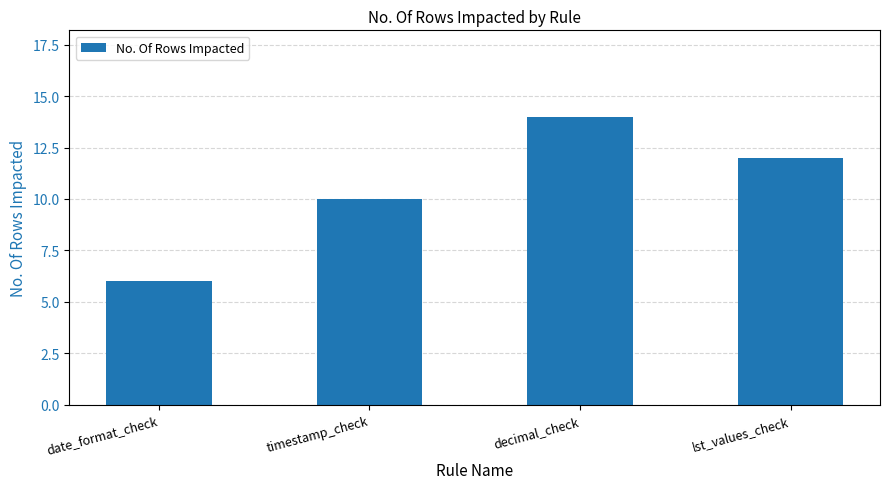

Reading right to left, list all the values displayed in this chart.

12	14	10	6